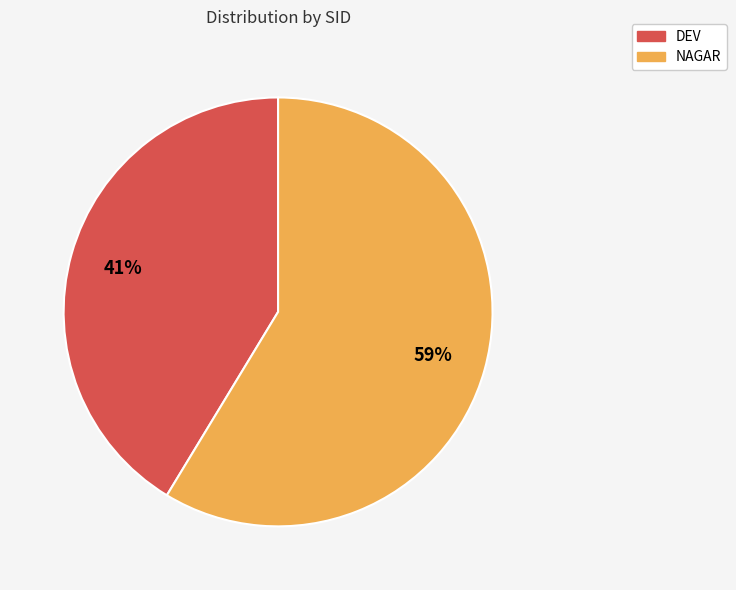

True or false: NAGAR accounts for 59% of the total.

True